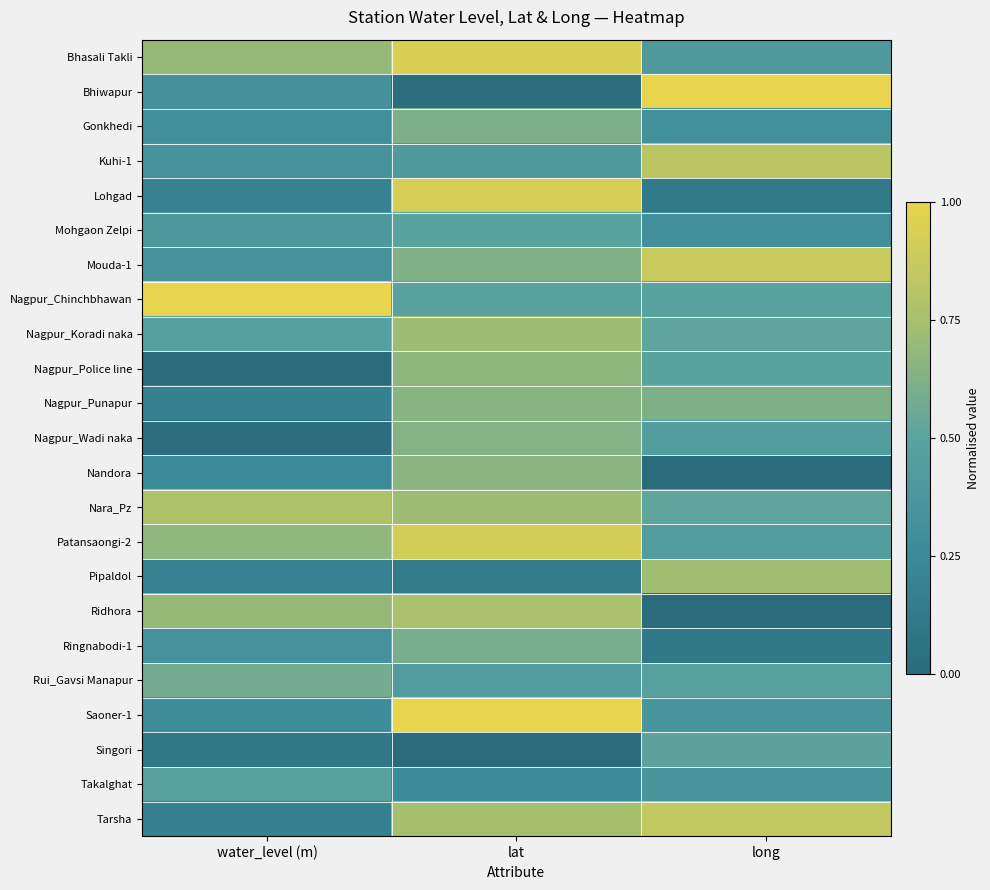

At water_level (m), list the series in order from largest to smallest.

Nagpur_Chinchbhawan, Nara_Pz, Bhasali Takli, Ridhora, Patansaongi-2, Rui_Gavsi Manapur, Takalghat, Nagpur_Koradi naka, Mohgaon Zelpi, Kuhi-1, Ringnabodi-1, Mouda-1, Bhiwapur, Gonkhedi, Saoner-1, Nandora, Pipaldol, Lohgad, Nagpur_Punapur, Tarsha, Singori, Nagpur_Wadi naka, Nagpur_Police line